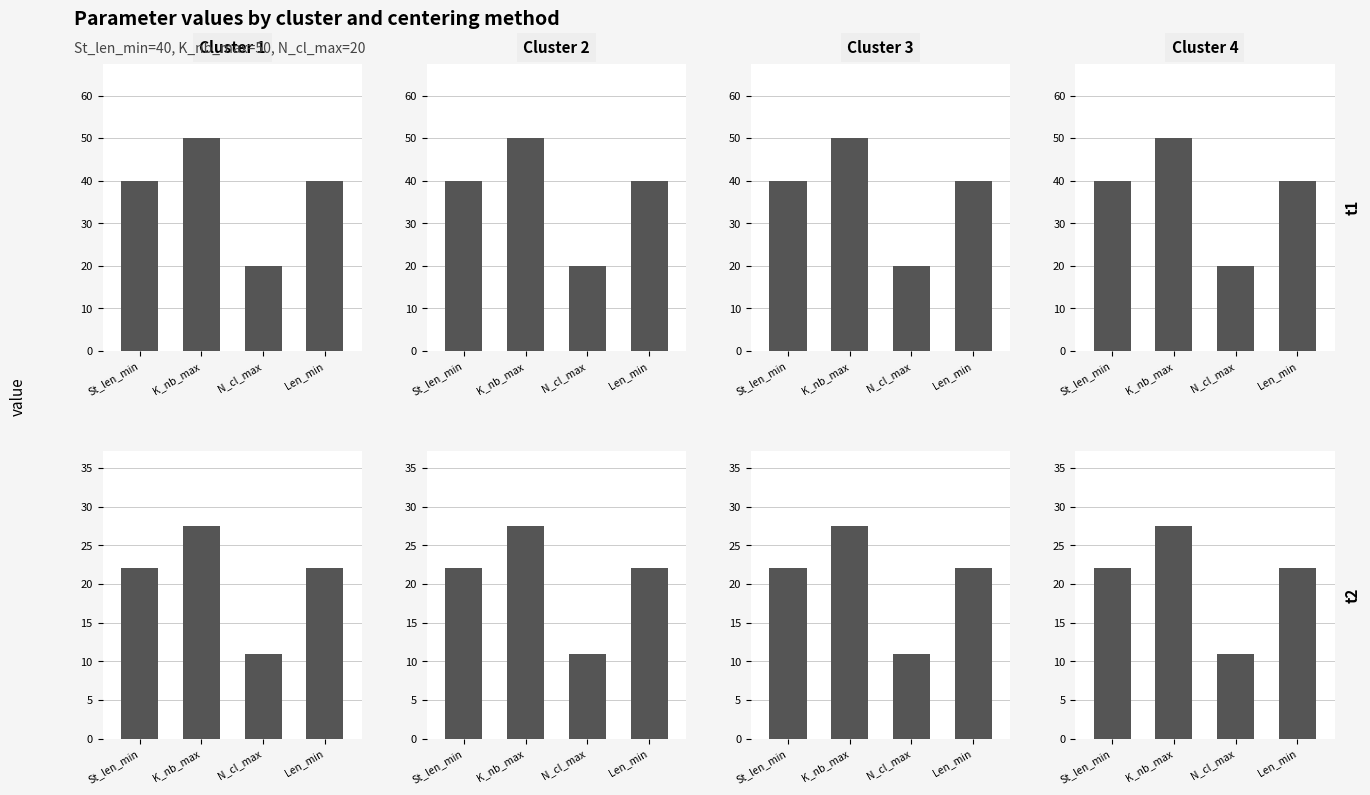

What is the total value across all series at St_len_min?

88.0